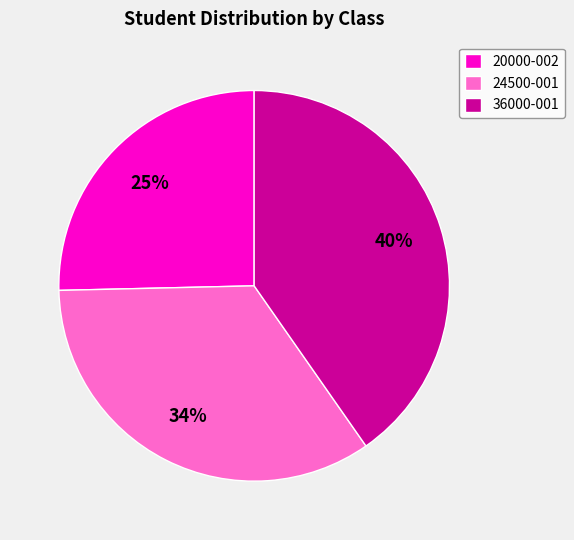

Does any single category account for the majority?

No